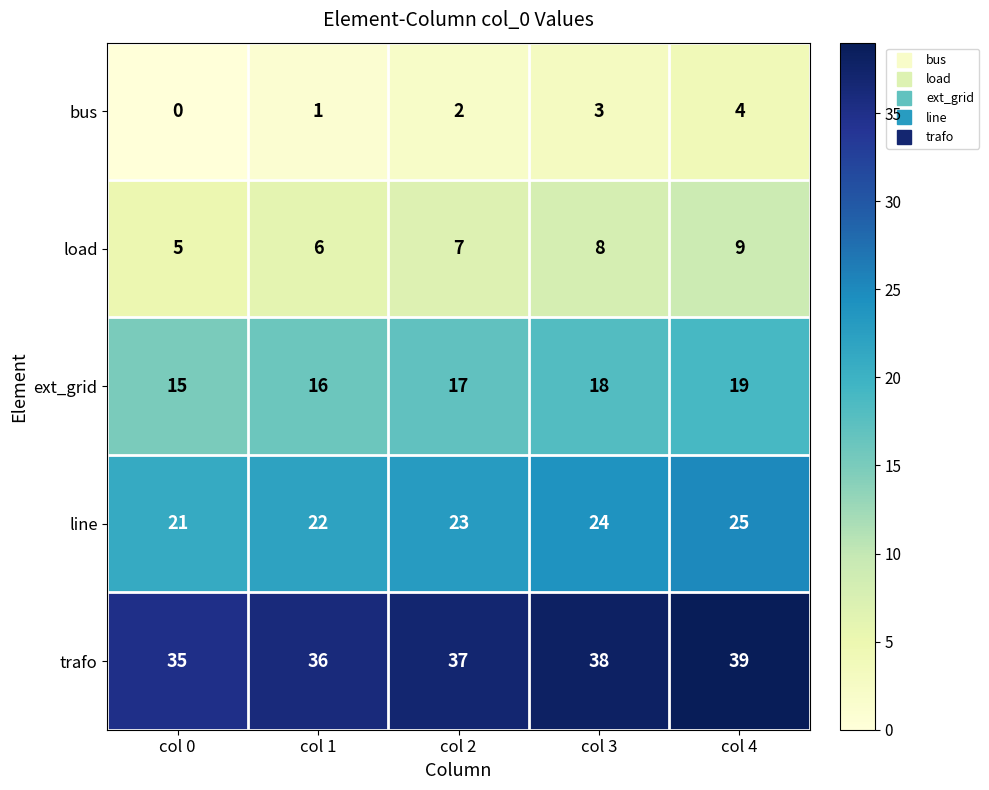

What is the spread (max minus min) of values at col 4?

35